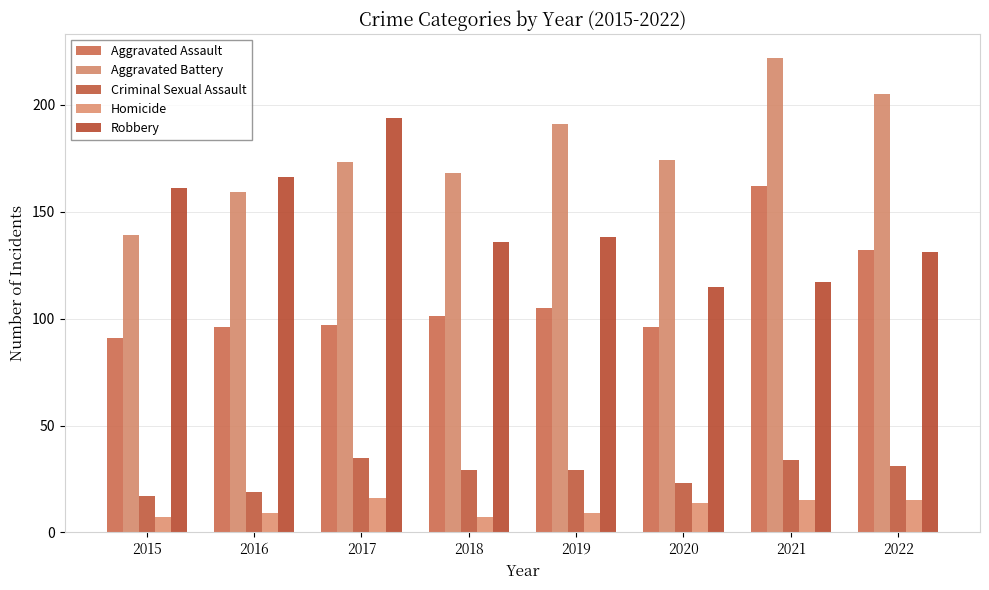

List the labels in order of Criminal Sexual Assault value, largest first.

2017, 2021, 2022, 2018, 2019, 2020, 2016, 2015